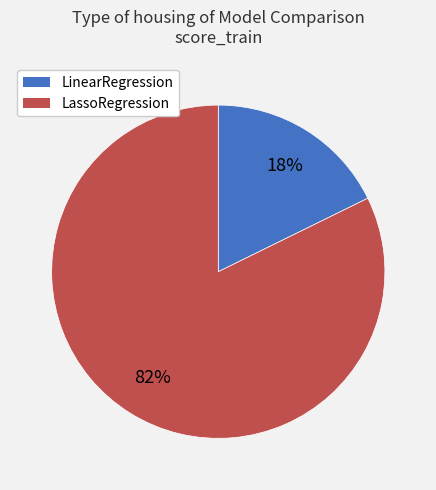

Count the number of slices in the pie.

2